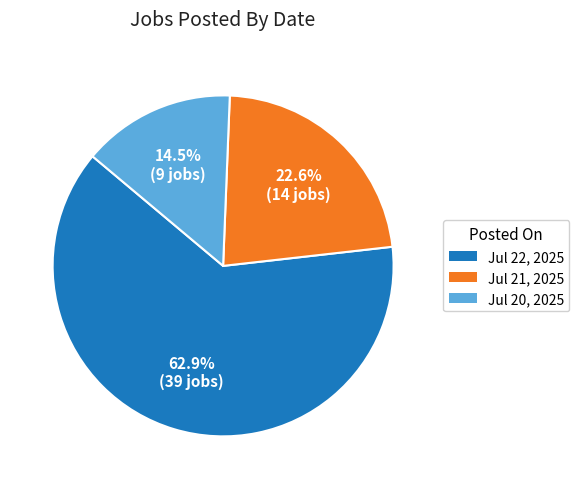

Is there a majority slice in this chart?

Yes